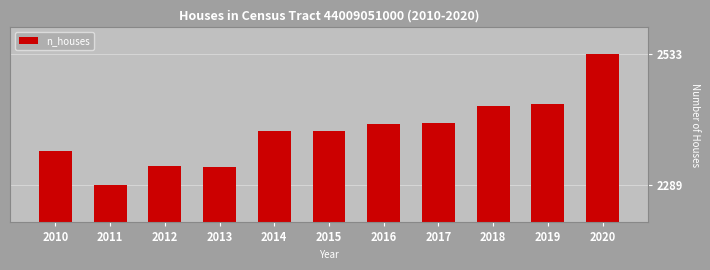

At which category does the chart reach its peak across all series?

2020